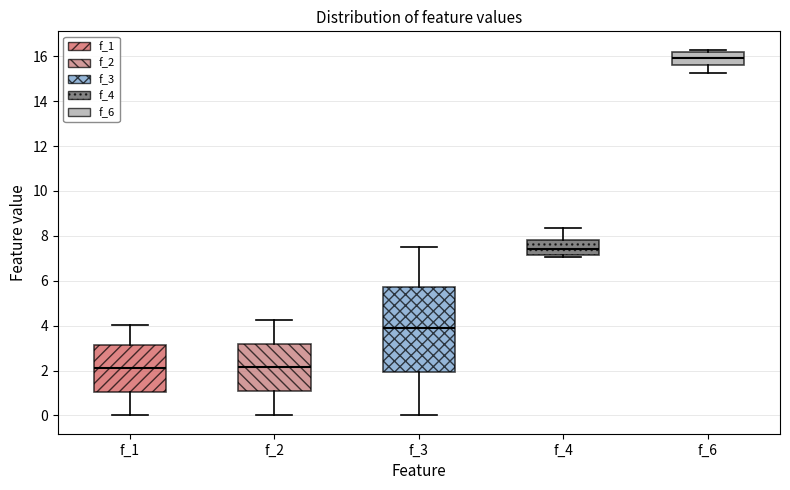

Reading left to right, transcribe this box plot: for each box, give where its median line is, the range the box spans, and where its two whiskers end, as read against the y-axis. The values are not printed on the chart, so give them approximately, as read against the axis.

f_1: median 2.2, box 1.0 to 3.2, whiskers 0.0 to 4.0
f_2: median 2.2, box 1.0 to 3.2, whiskers 0.0 to 4.2
f_3: median 3.8, box 2.0 to 5.8, whiskers 0.0 to 7.6
f_4: median 7.4, box 7.2 to 7.8, whiskers 7.0 to 8.4
f_6: median 16.0, box 15.6 to 16.2, whiskers 15.2 to 16.2 (just above the box's upper edge)